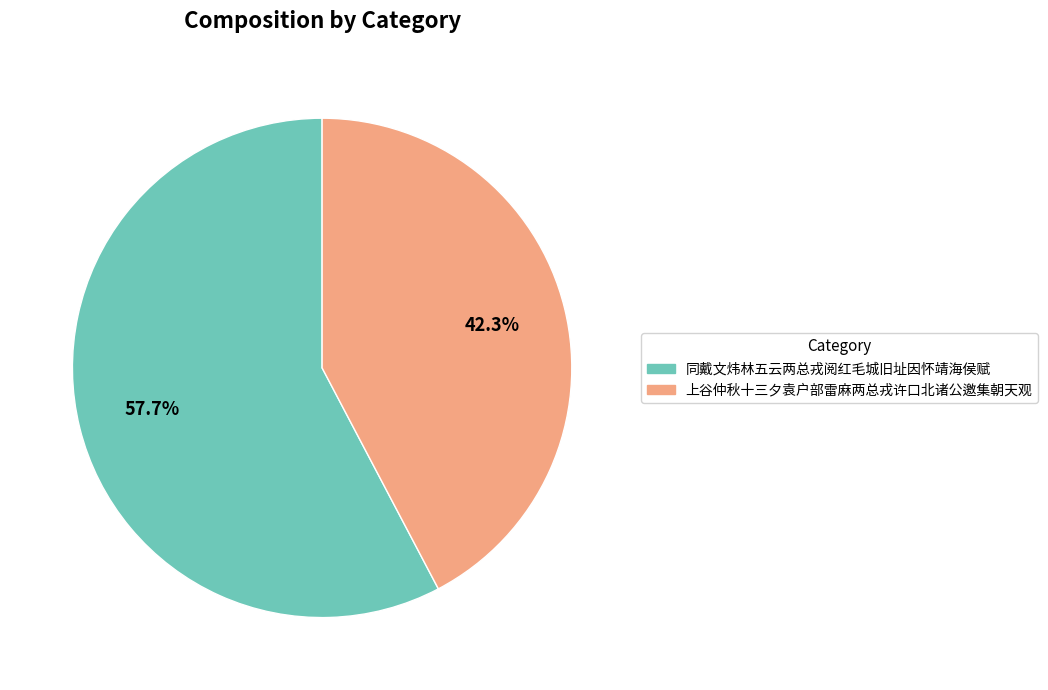

What is the largest slice in the pie chart?

同戴文炜林五云两总戎阅红毛城旧址因怀靖海侯赋